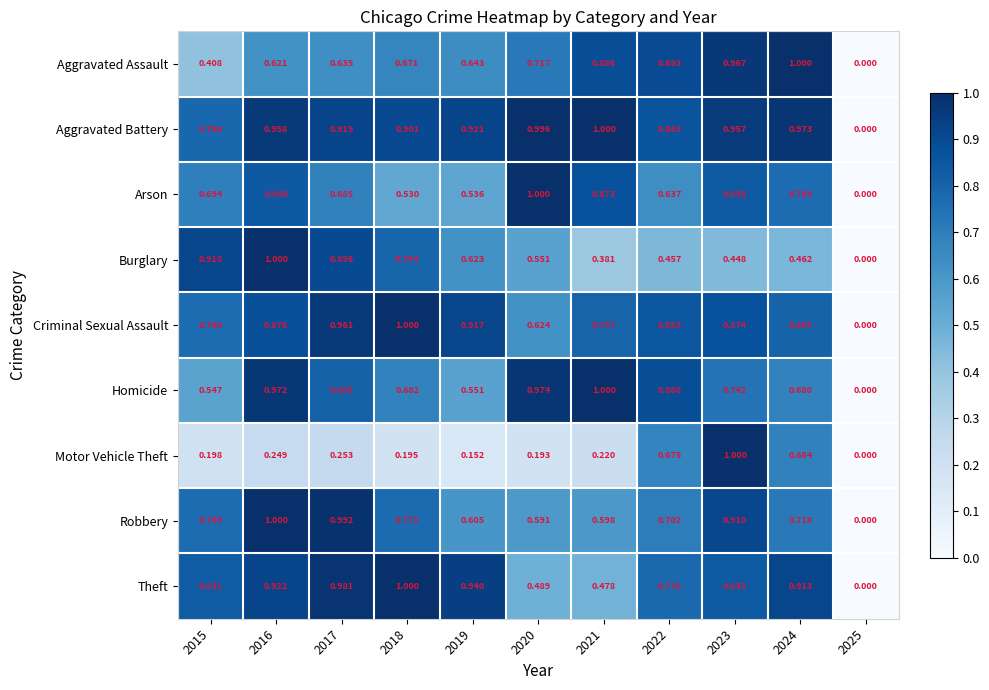

Which series changed the most between 2020 and 2022?

Motor Vehicle Theft